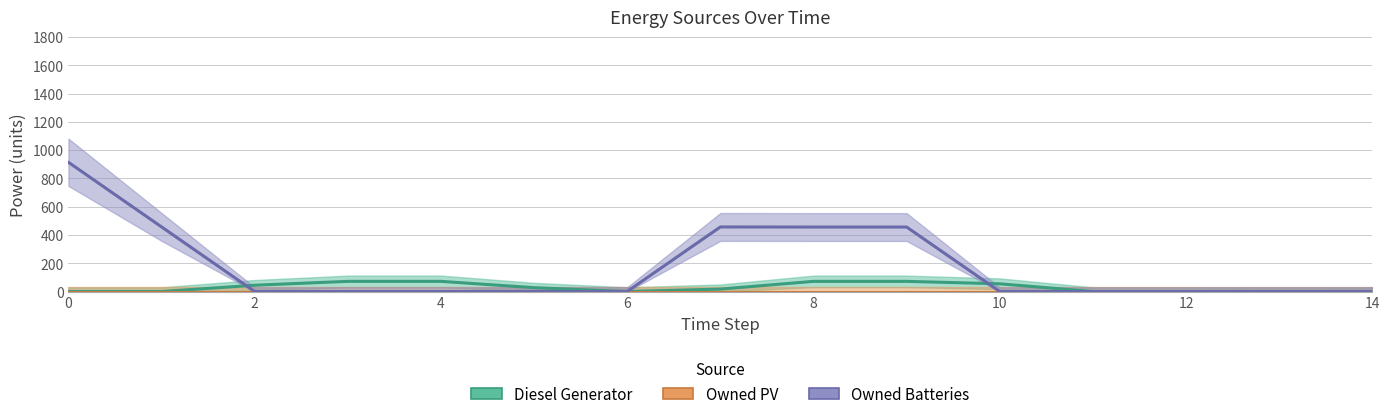

Which has a higher value, 6 or 8?

8